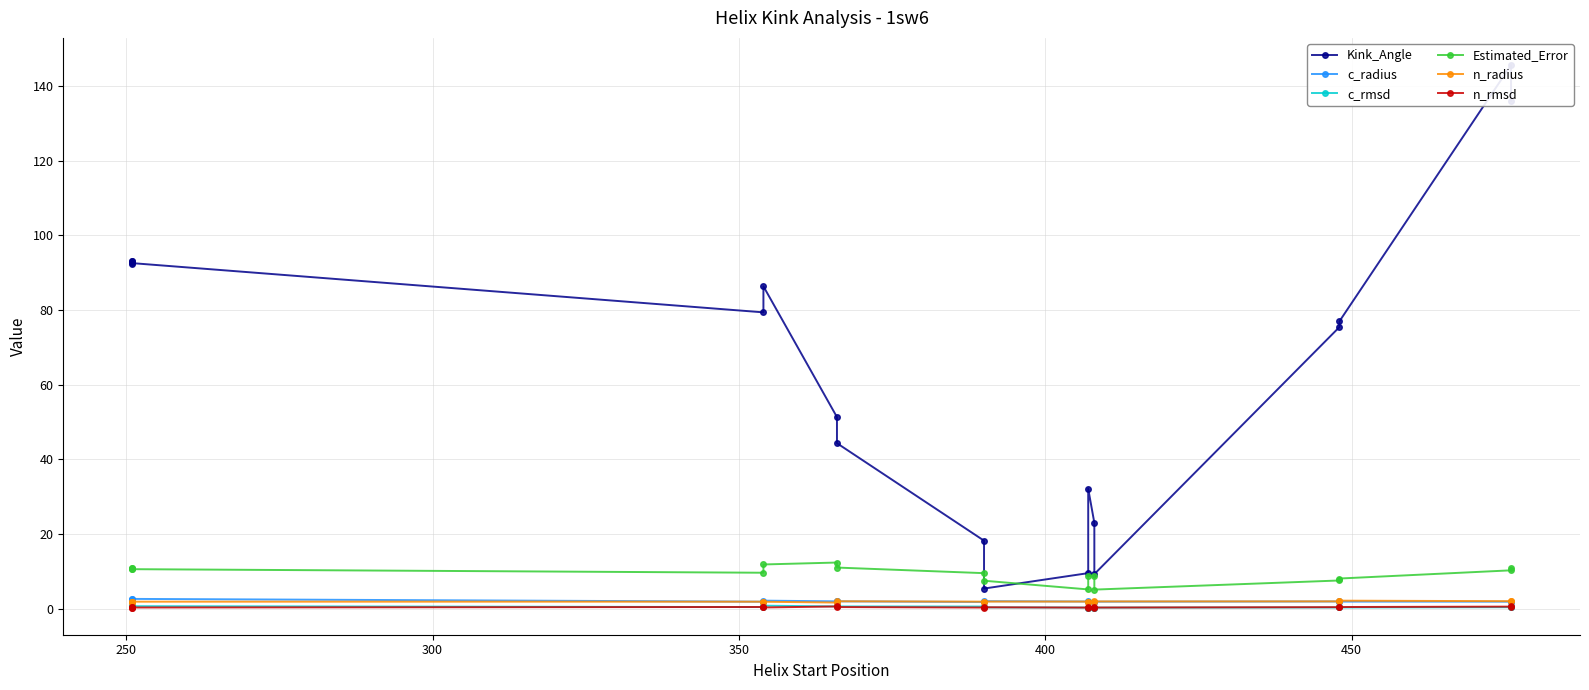

Reading right to left, list all the values displayed in this chart.

Kink_Angle: 136.1	145.7	77.0	75.5	9.3	23.0	32.1	9.5	5.4	18.2	44.3	51.3	86.4	79.4	92.6	92.2	93.1	93.1
c_radius: 1.9	1.9	1.9	1.9	1.9	1.9	1.9	1.9	2.0	1.8	2.0	2.0	2.1	1.9	2.6	2.6	2.3	2.3
c_rmsd: 0.4	0.4	0.3	0.3	0.3	0.3	0.3	0.3	0.3	0.6	0.6	0.6	0.8	0.4	0.7	0.7	0.7	0.7
Estimated_Error: 10.9	10.3	8.1	7.5	5.1	8.7	8.8	5.2	7.5	9.5	11.0	12.4	11.8	9.6	10.6	10.6	11.0	11.0
n_radius: 1.9	2.0	2.1	1.9	1.9	1.7	1.8	1.9	1.9	1.9	2.0	1.6	1.8	1.9	1.9	1.9	1.9	1.9
n_rmsd: 0.6	0.5	0.4	0.4	0.3	0.5	0.5	0.3	0.4	0.3	0.4	0.6	0.3	0.4	0.3	0.3	0.3	0.3